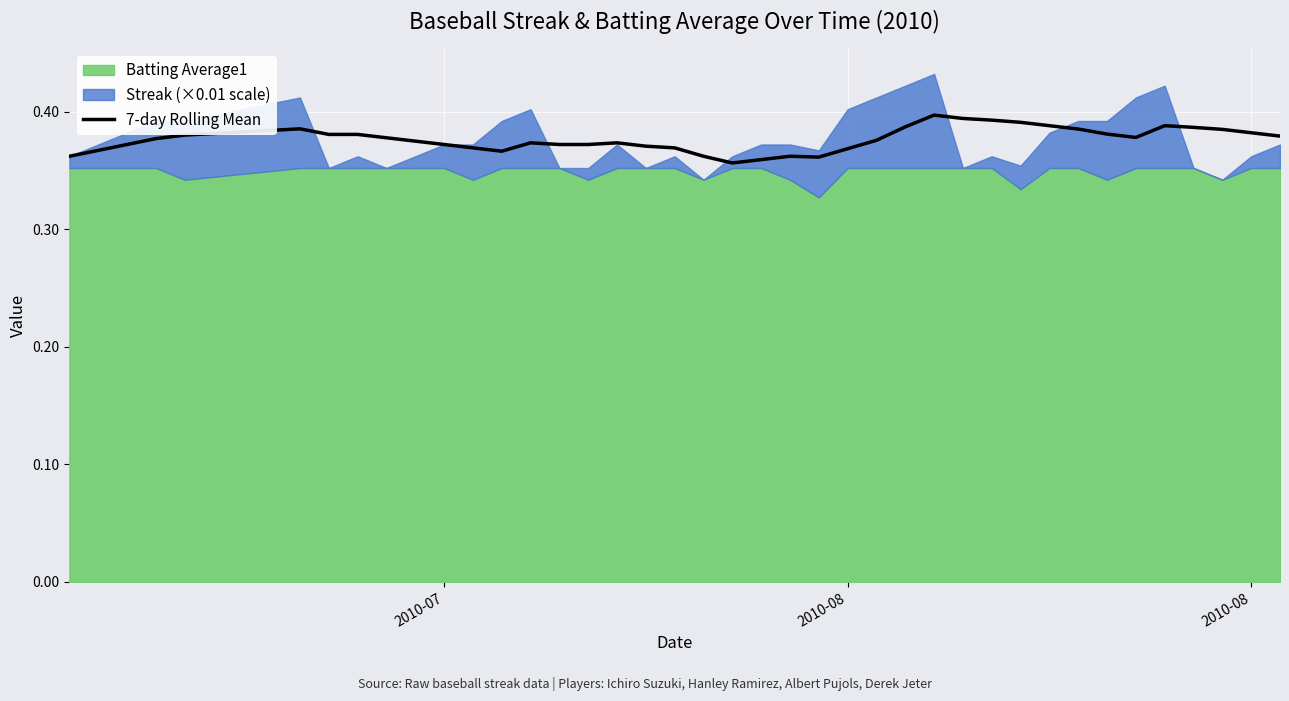

What is the maximum value shown in the chart?

0.4